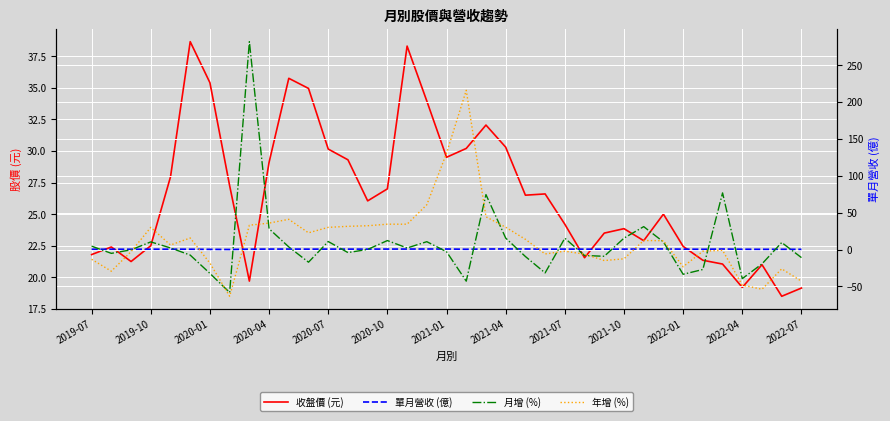

What is the greatest value displayed?

281.8